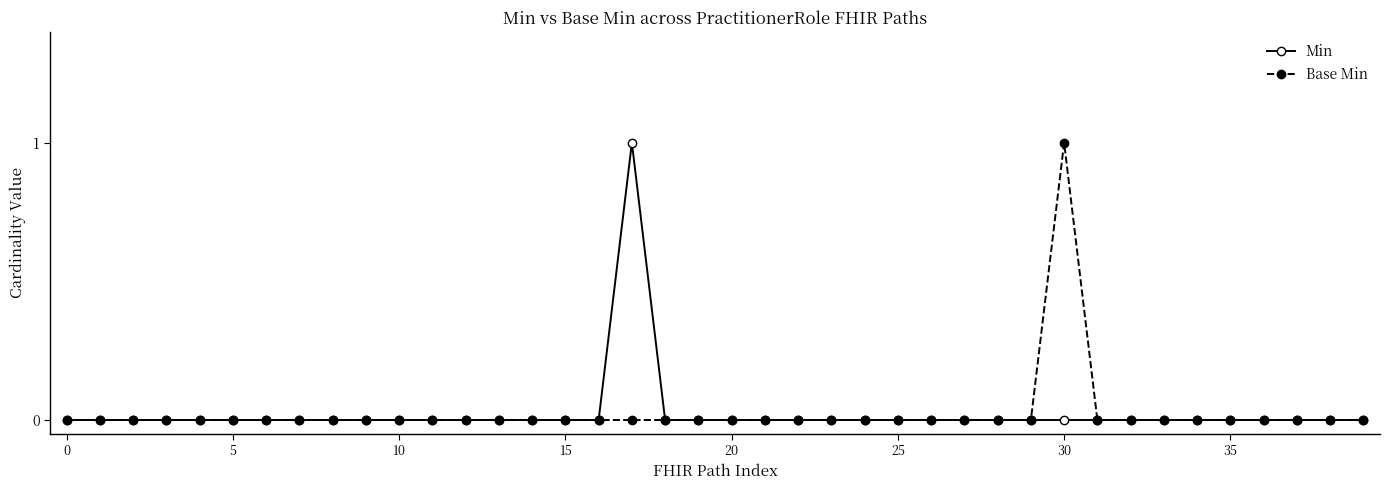

List the series in order of their peak value, lowest first.

Min, Base Min